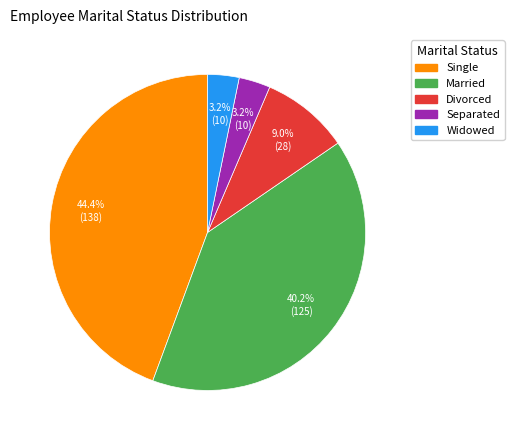

Which category has the biggest portion of the pie?

Single